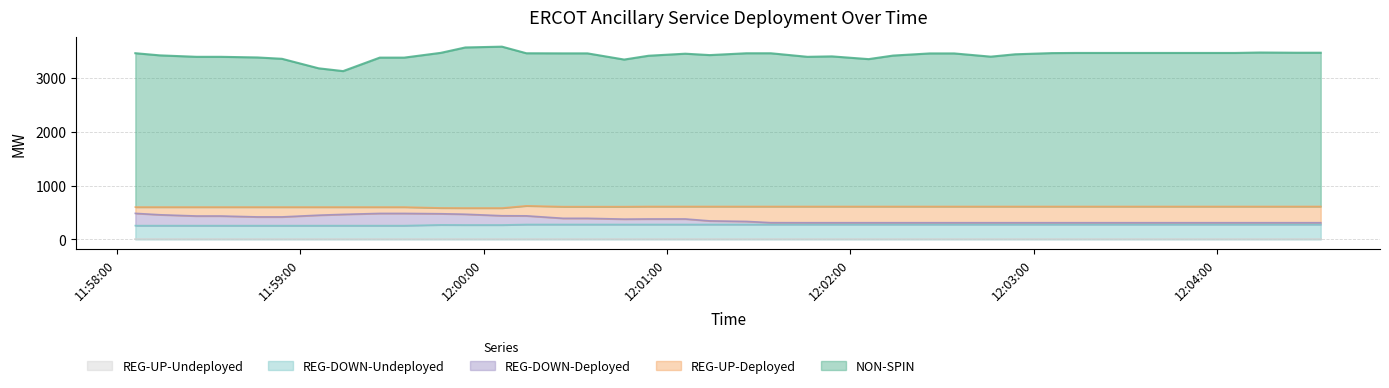

True or false: REG-DOWN-Undeployed and NON-SPIN cross at least once.

False